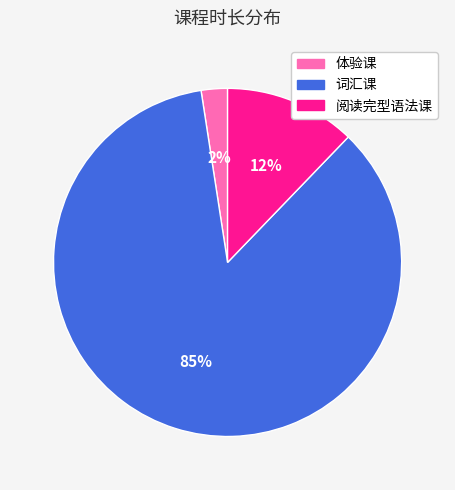

How many slices are in this pie chart?

3